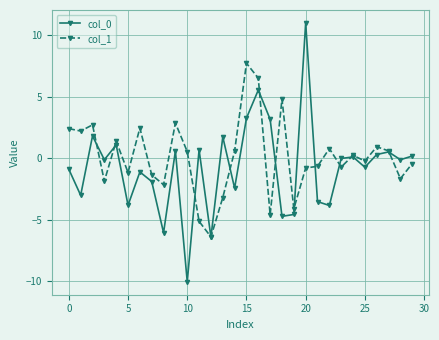

What is the greatest value displayed?

11.0